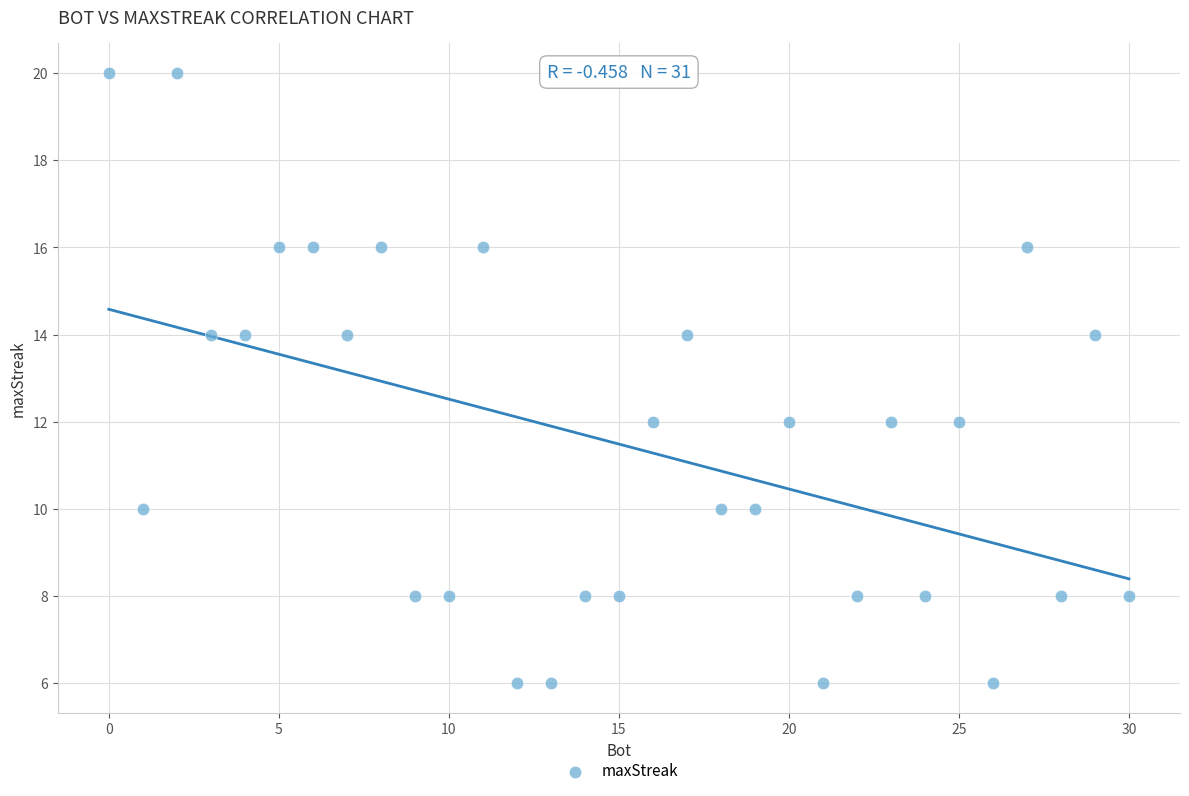

What is the range of Y values (max minus min)?

14